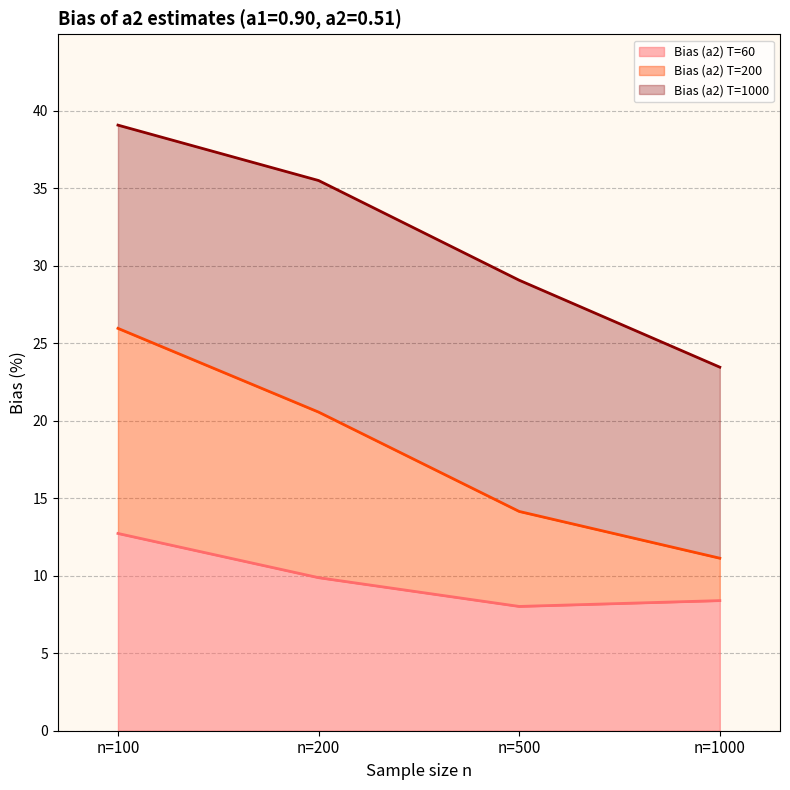

True or false: Bias (a2) T=60 and Bias (a2) T=1000 cross at least once.

False